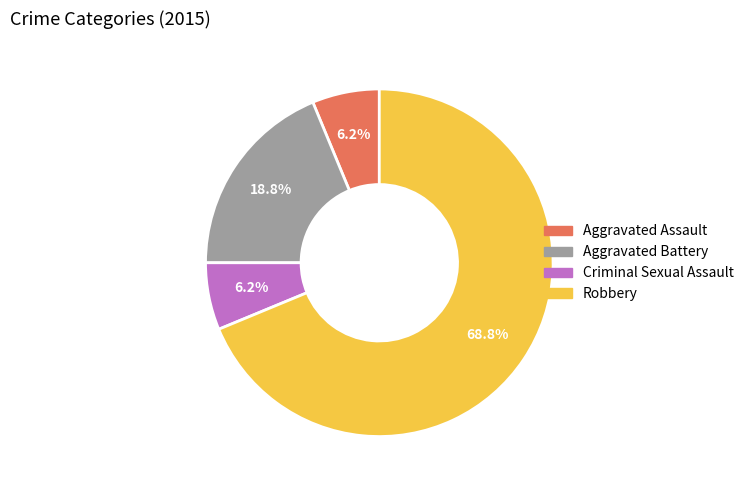

Does any single category account for the majority?

Yes